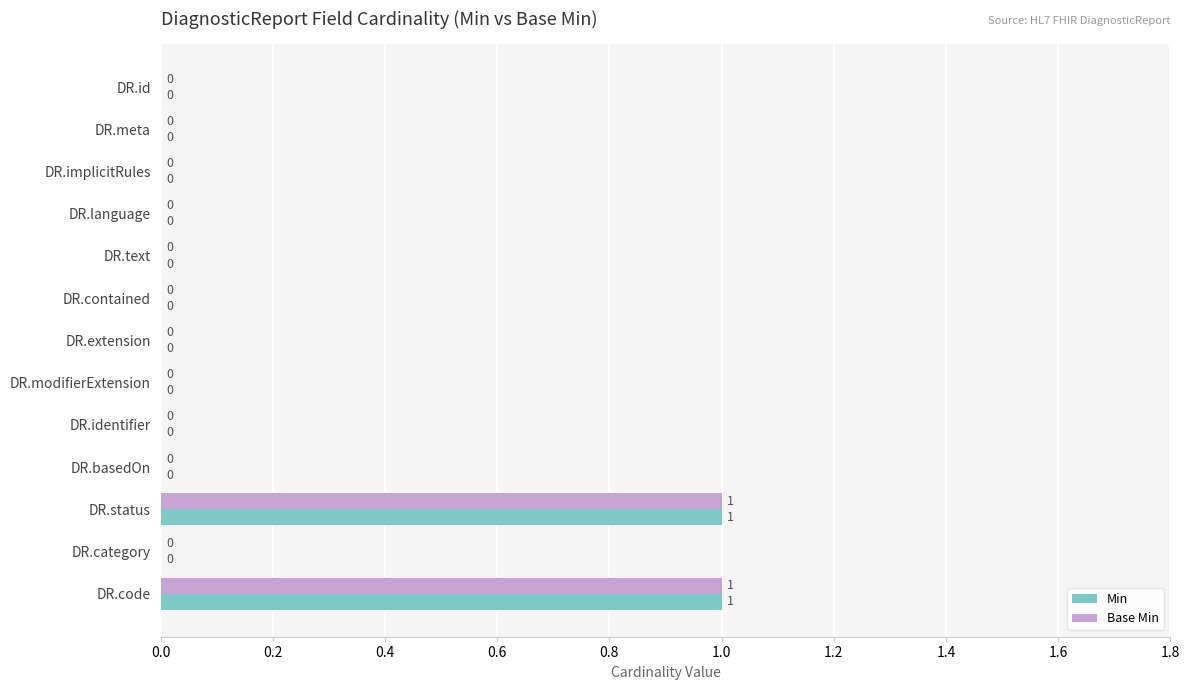

How many Base Min values are between 0 and 1?

13